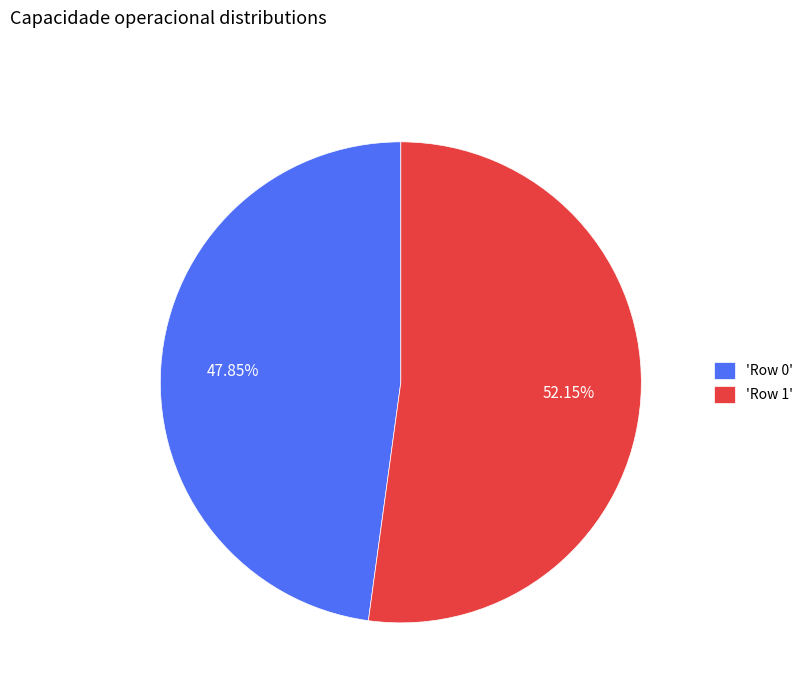

Does 'Row 1' represent more than half of the total?

Yes